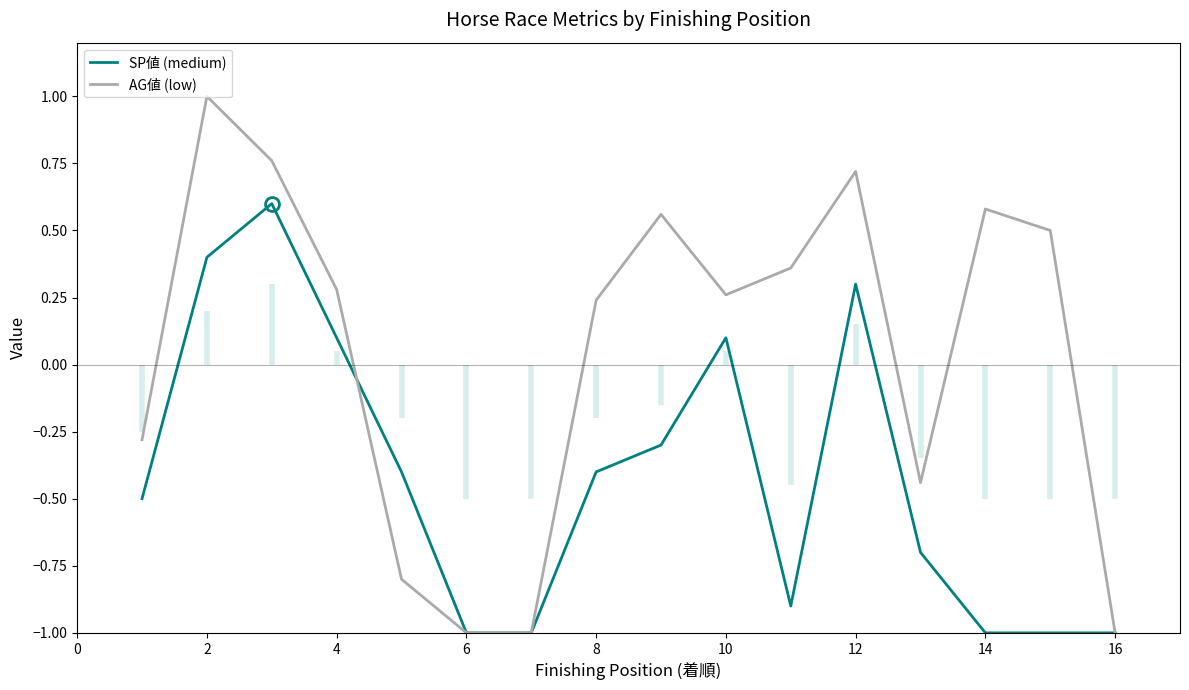

What is the lowest value of the AG値 (low) series?

-1.0